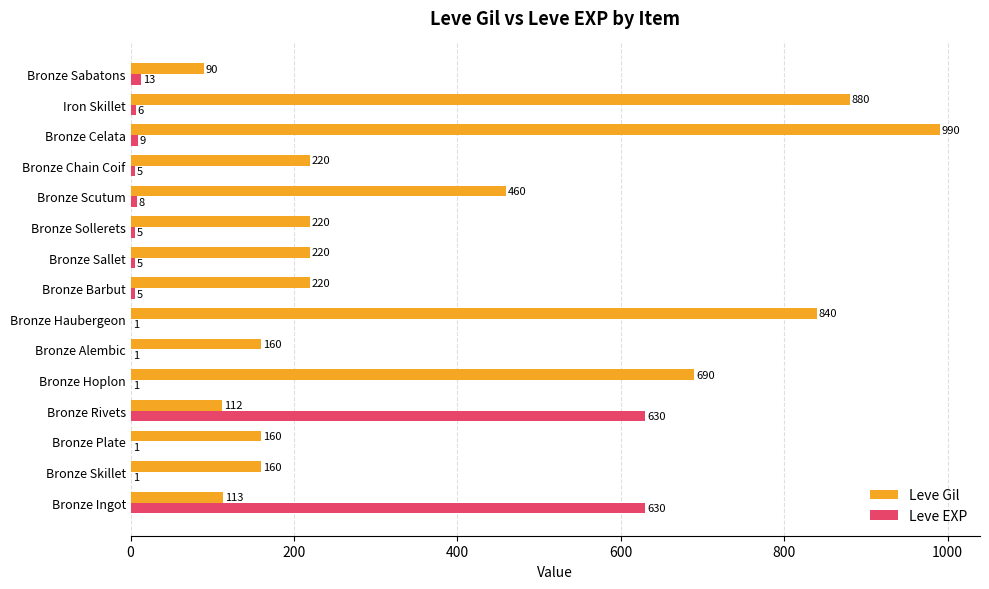

What are all the series names shown in the legend?

Leve Gil, Leve EXP